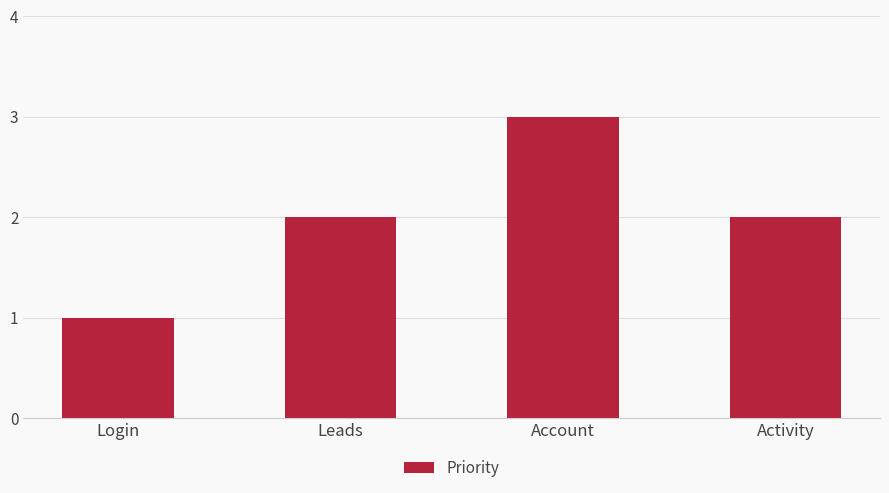

The value at Login is 0. True or false?

False